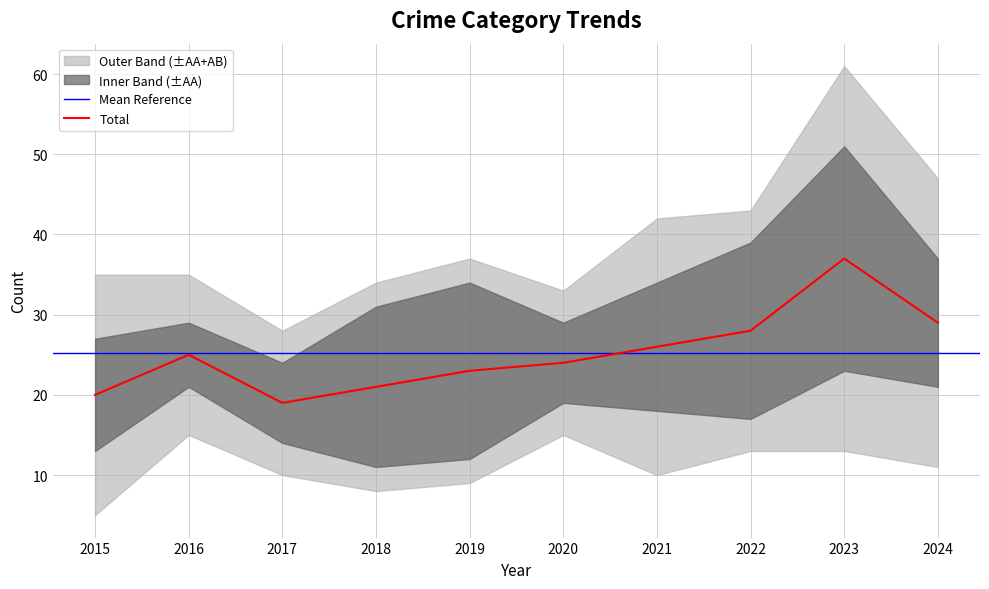

What is the difference between the maximum and minimum values in the Aggravated Battery series?

7